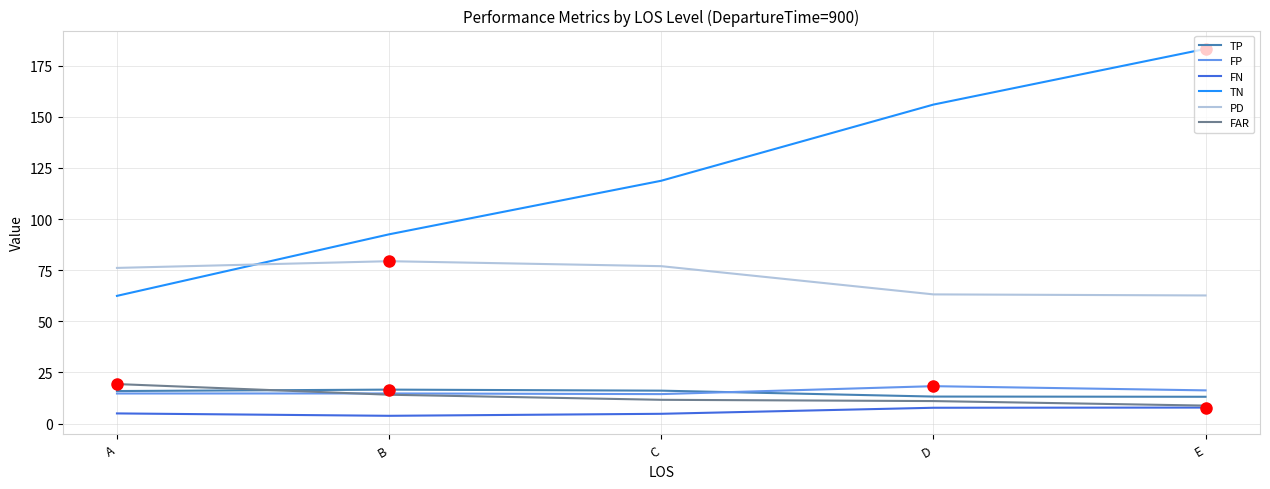

Is the value of PD at A greater than the value of FN at B?

Yes